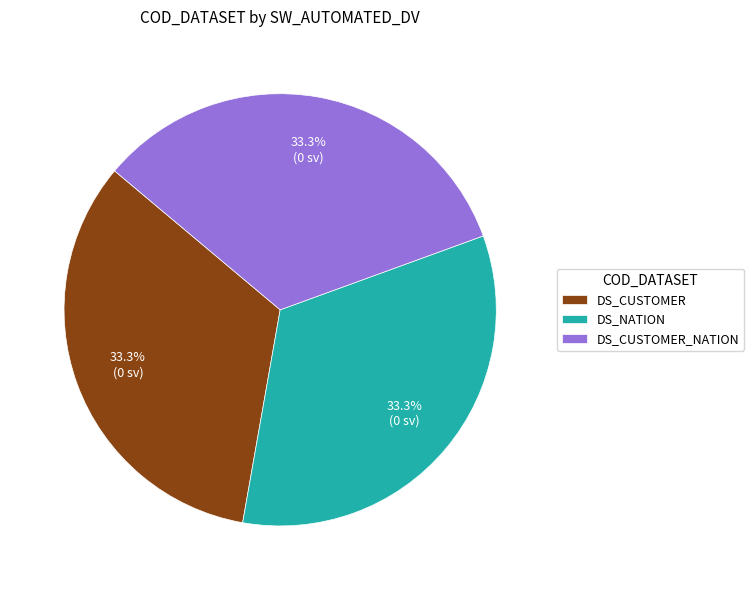

Is there a majority slice in this chart?

No